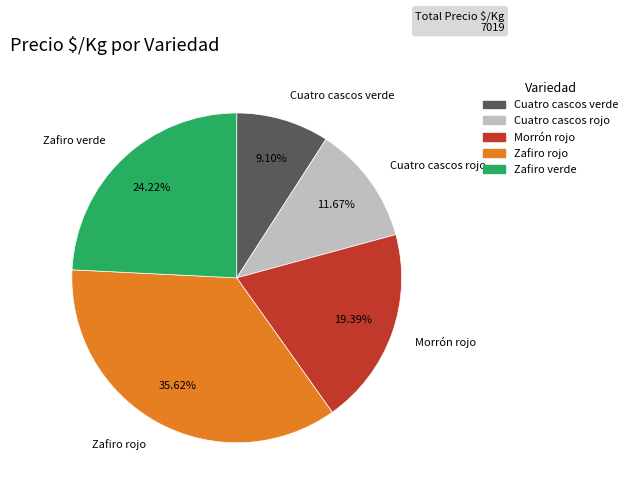

Does Morrón rojo represent more than half of the total?

No